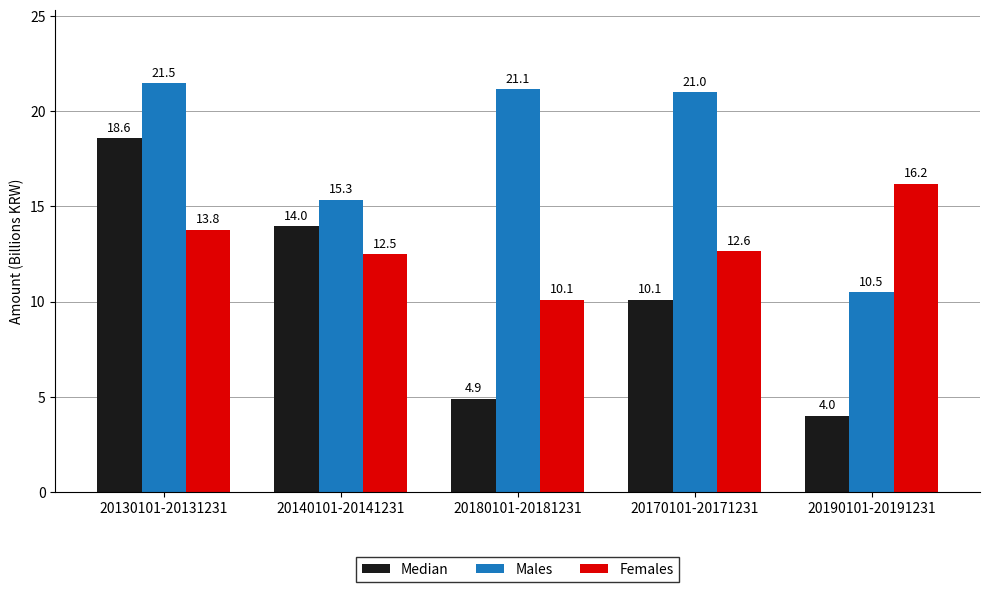

What are all the series names shown in the legend?

Median, Males, Females